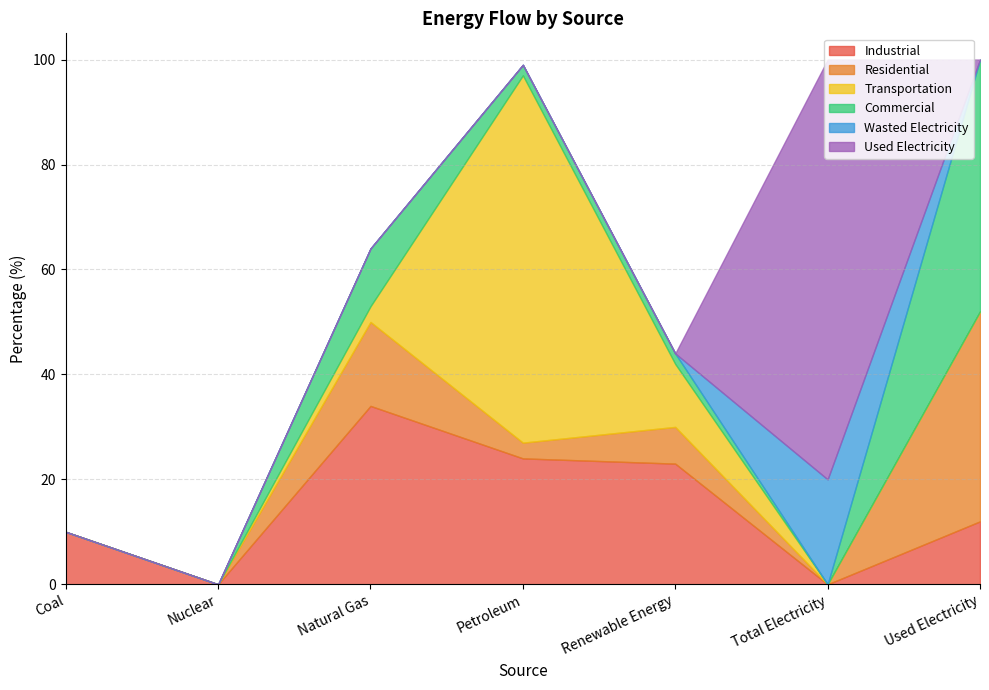

How many lines are shown in the chart?

6